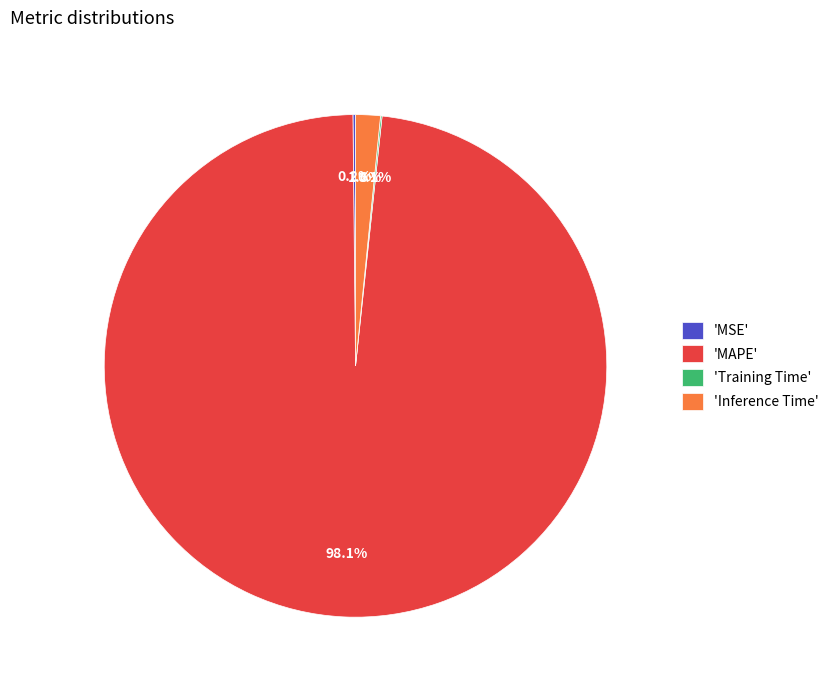

Which slice is the largest?

'MAPE'